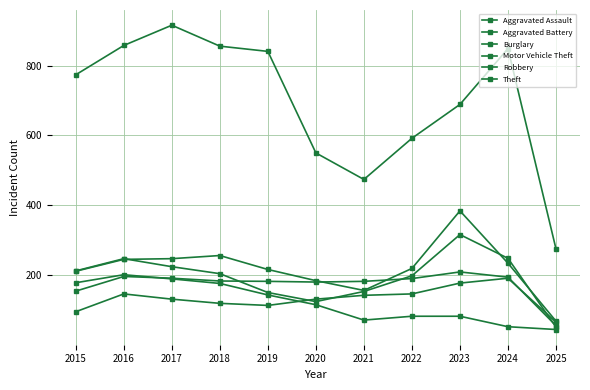

How many lines are shown in the chart?

6